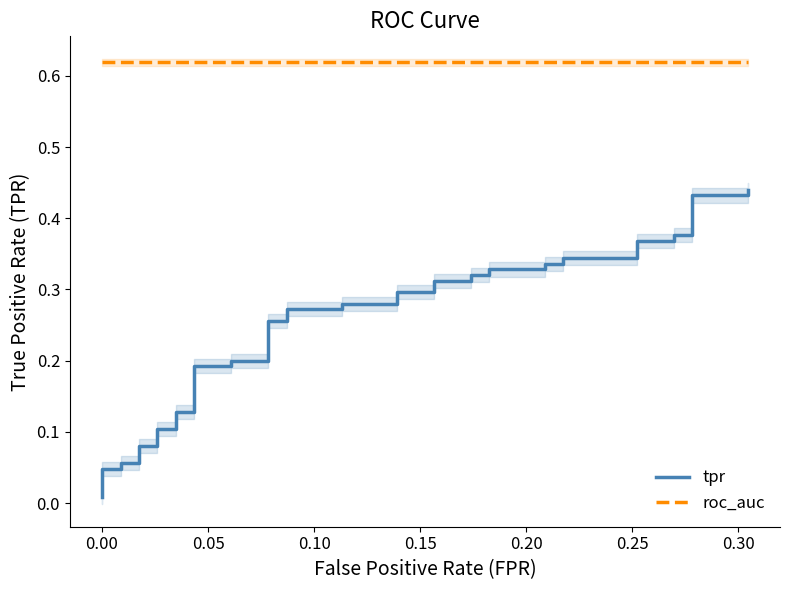

Is this an area chart (filled region under the line)?

No